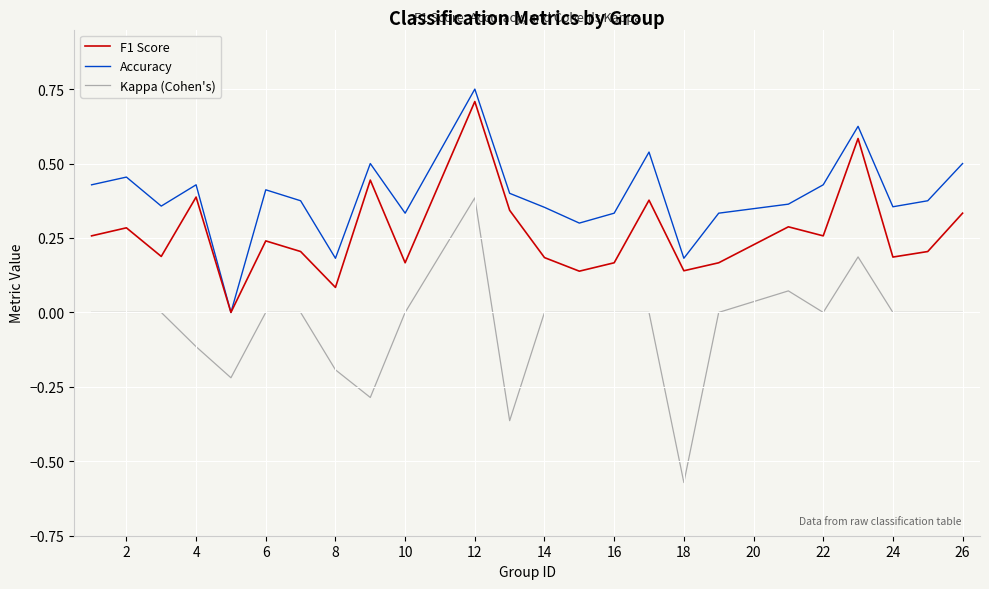

True or false: Kappa (Cohen's) and F1 Score intersect in this chart.

False